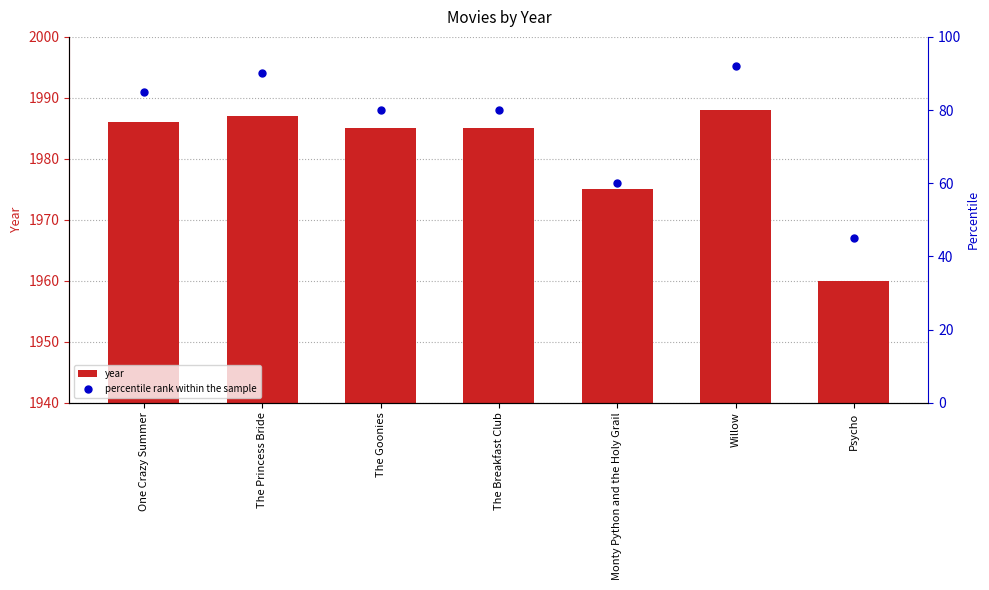

Which series has the largest total across all categories?

year